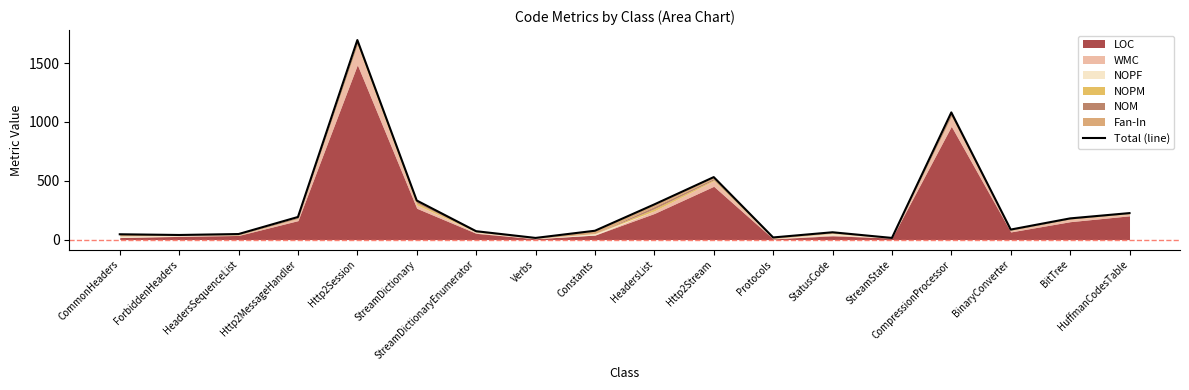

Reading left to right, extract all data points from this chart.

45	39	47	192	1696	332	71	14	75	299	531	18	62	14	1081	85	180	225